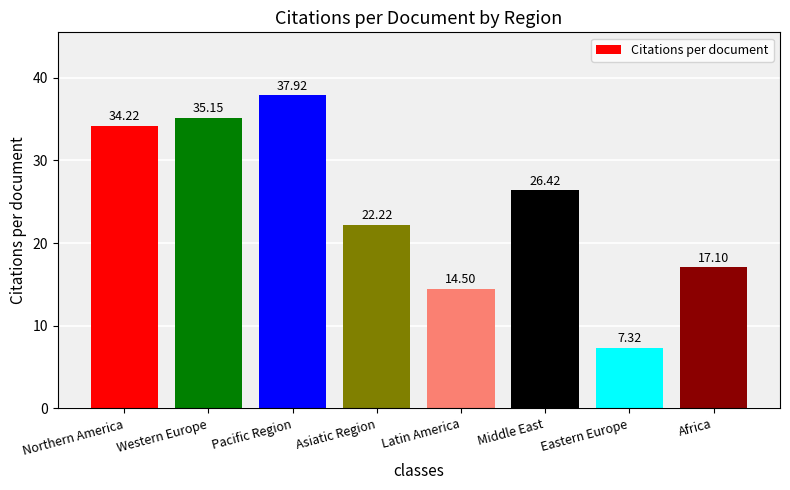

List the labels in order of value, largest first.

Pacific Region, Western Europe, Northern America, Middle East, Asiatic Region, Africa, Latin America, Eastern Europe